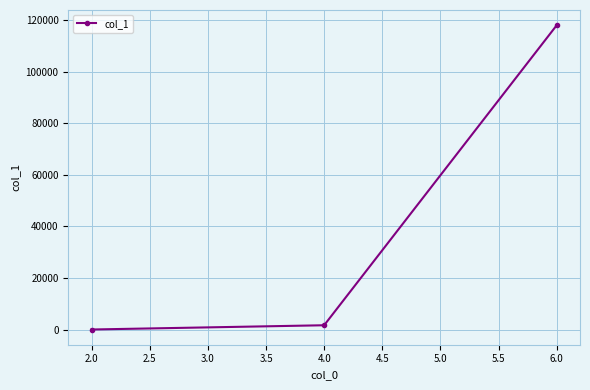

What is the difference between the maximum and minimum values?

117923